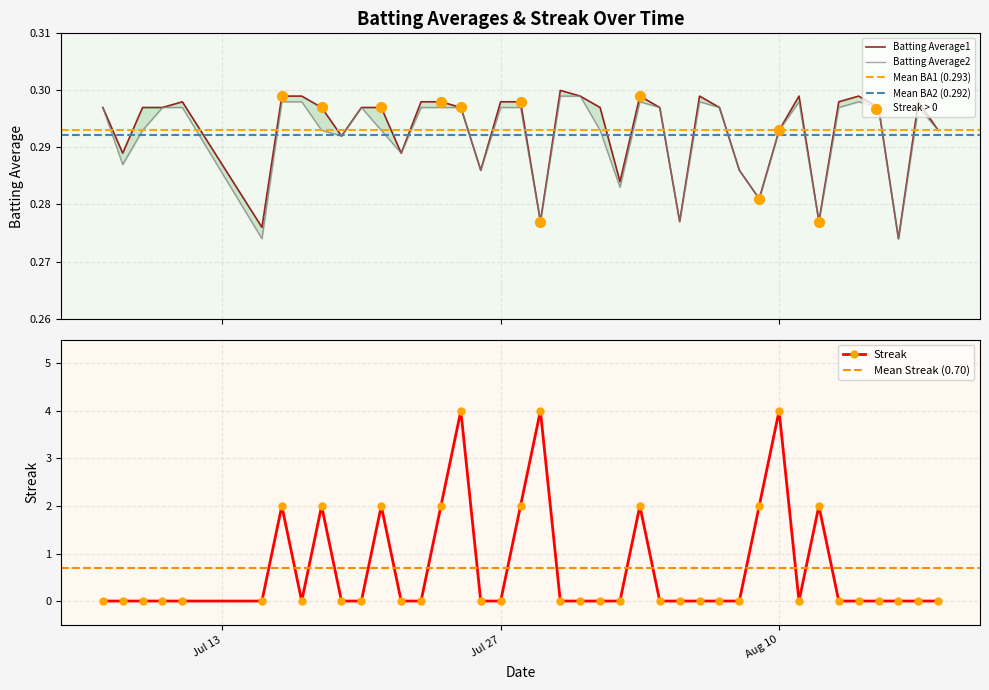

At which category is the sum across all series the highest?

2010-07-25